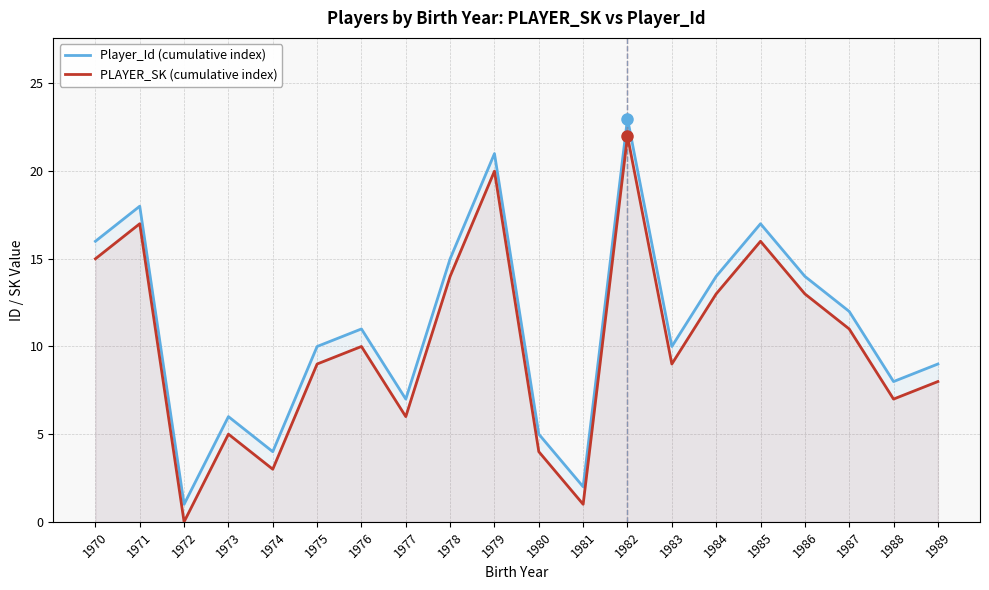

What is the lowest value of the Player_Id (cumulative index) series?

1